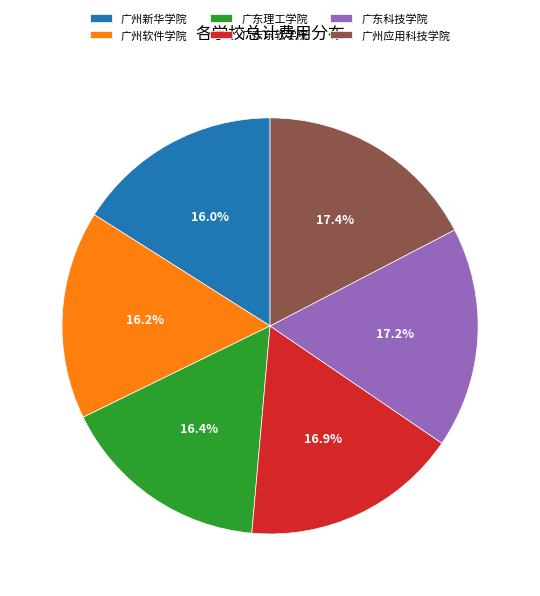

Does 广东科技学院 represent more than half of the total?

No